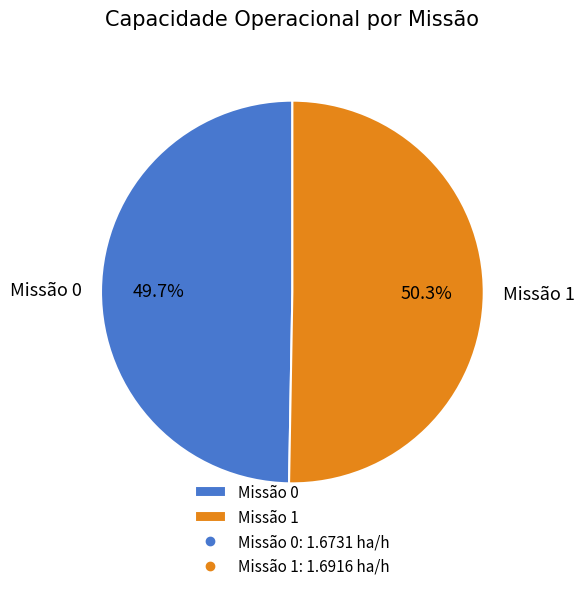

How much of the chart is everything except Missão 1?

49.7%